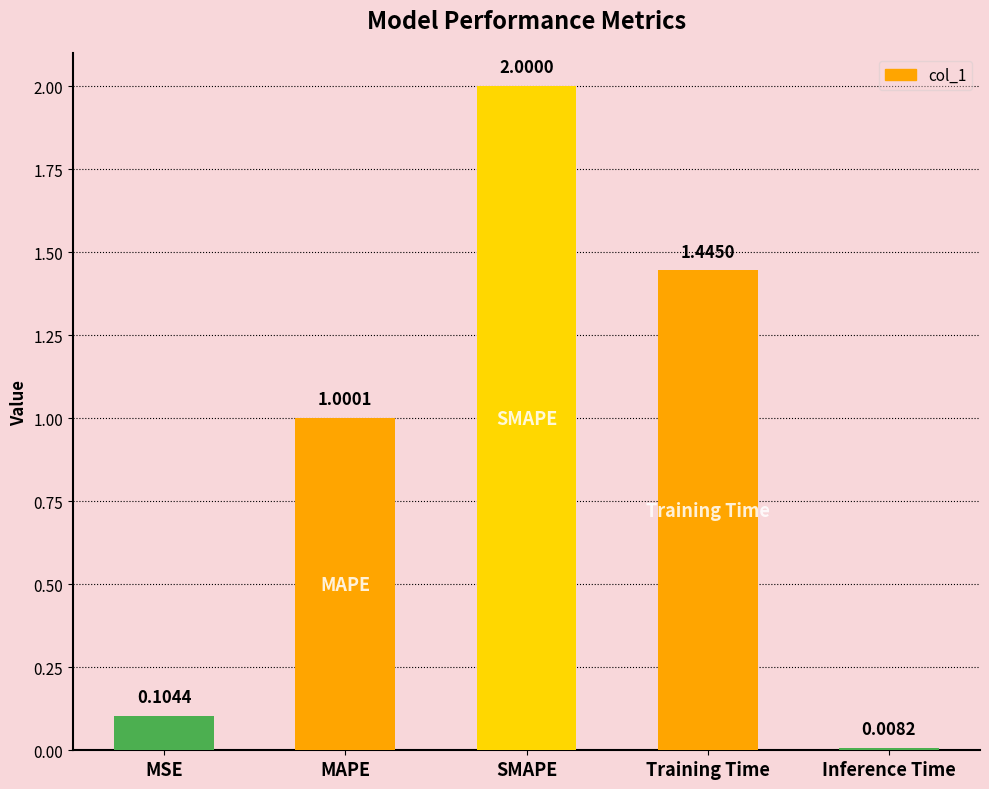

What position from the right is Inference Time?

1